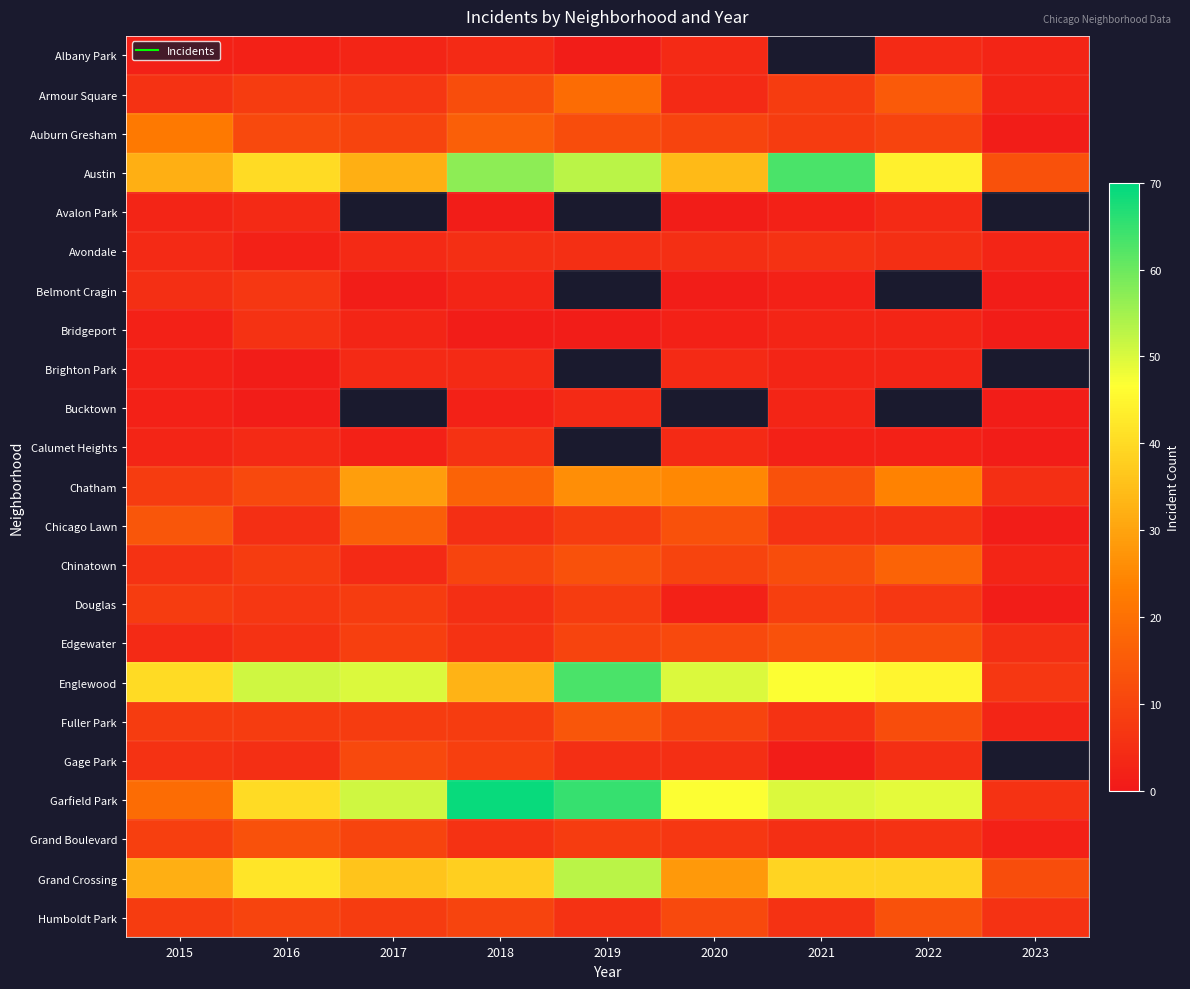

What is the difference between the second highest and minimum values in the Douglas series?

7.0